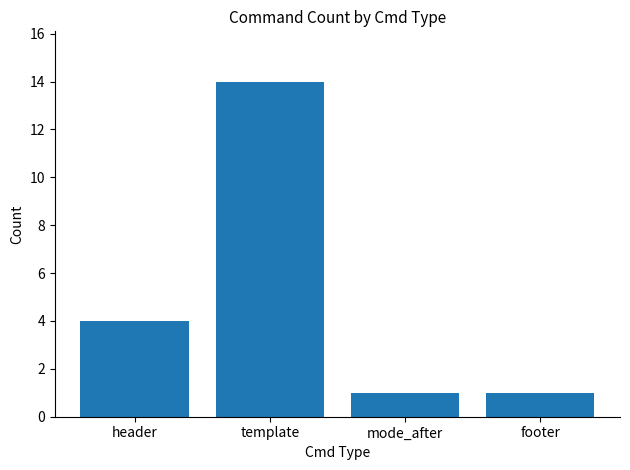

Count the number of categories in the chart.

4